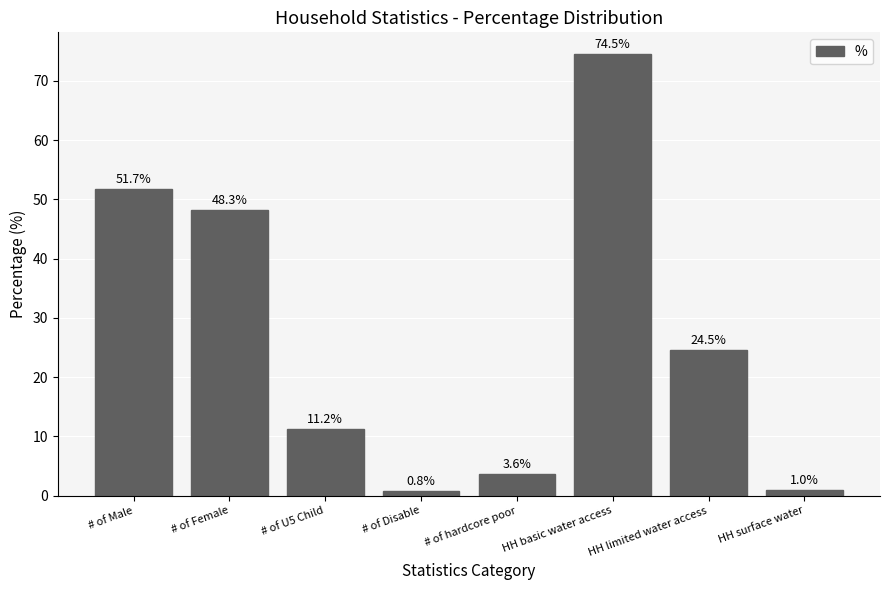

What is the value of the 3rd bar from the left?

11.2